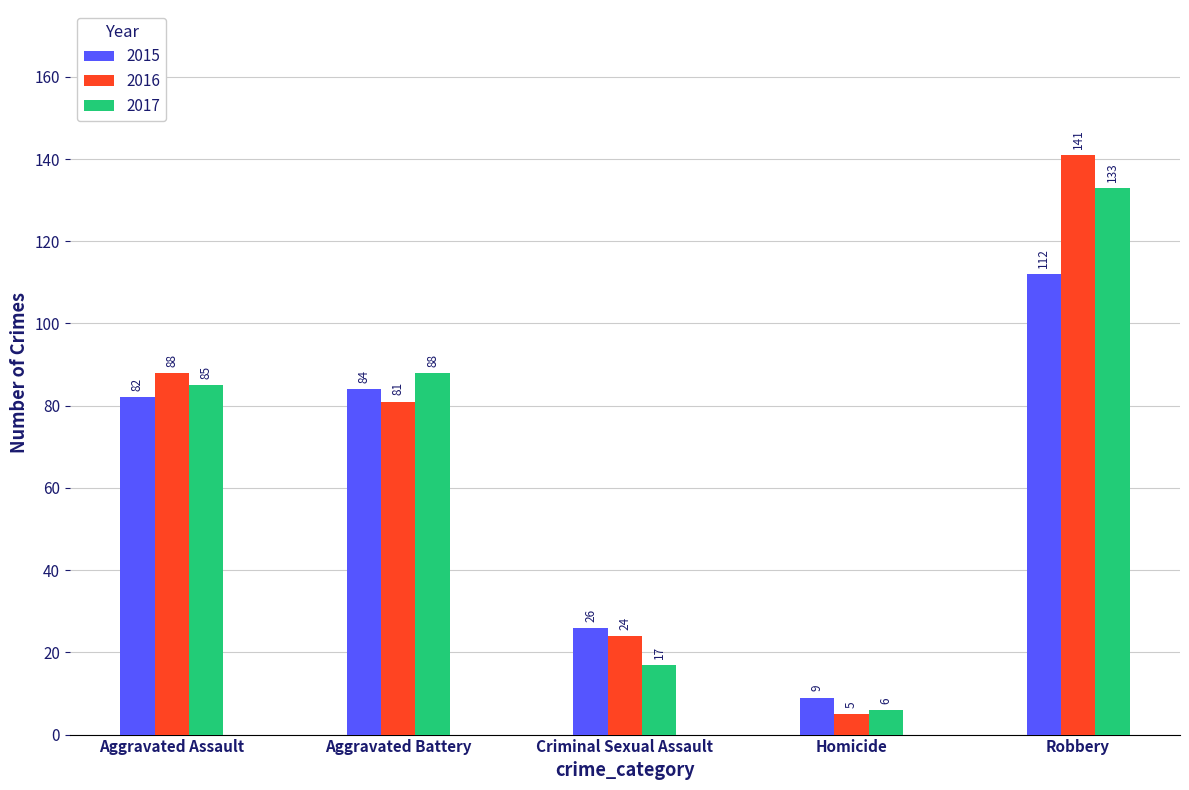

What is the difference between the maximum and minimum values in the 2017 series?

127